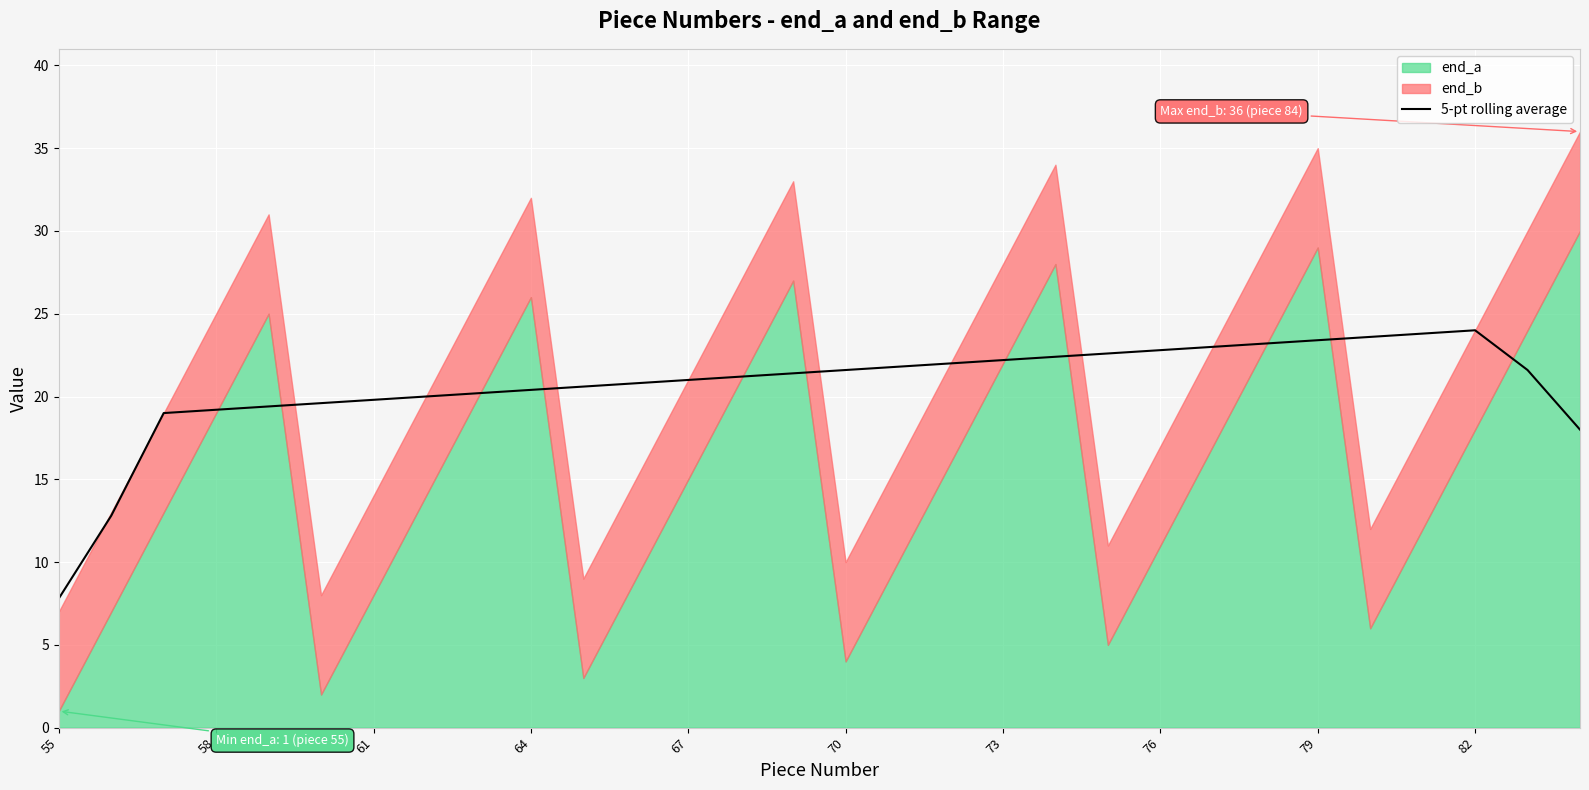

What is the lowest value of the 5-pt rolling average series?

7.8